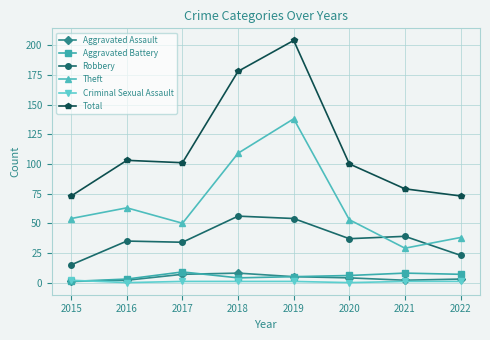

Which label corresponds to the largest value in the chart?

2019